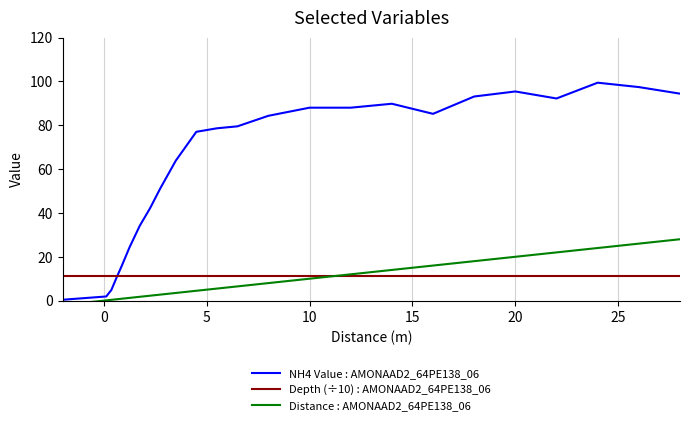

Is it true that NH4 Value : AMONAAD2_64PE138_06 equals 128.3 at 10?

False